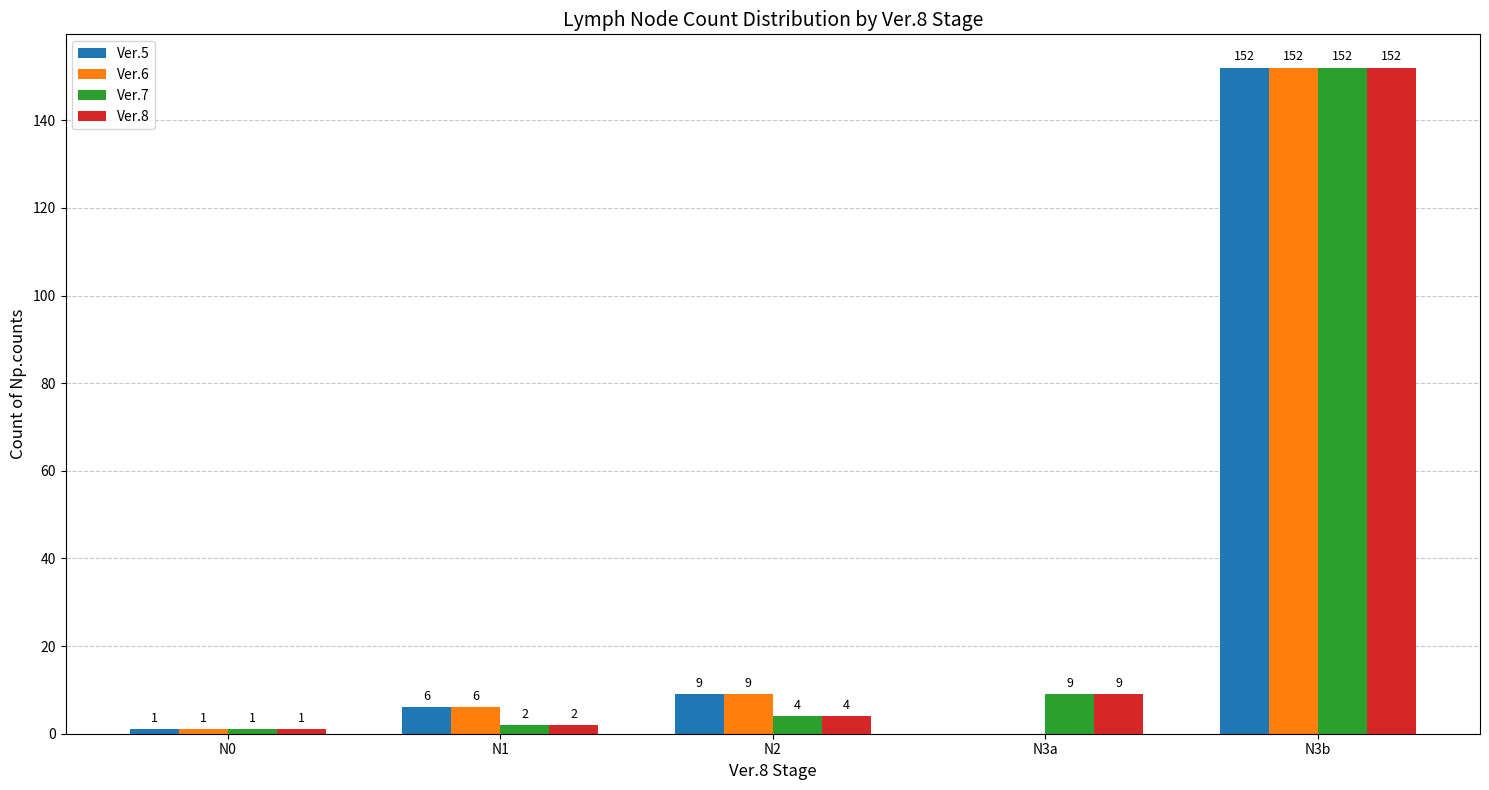

How many distinct data groups are displayed?

4